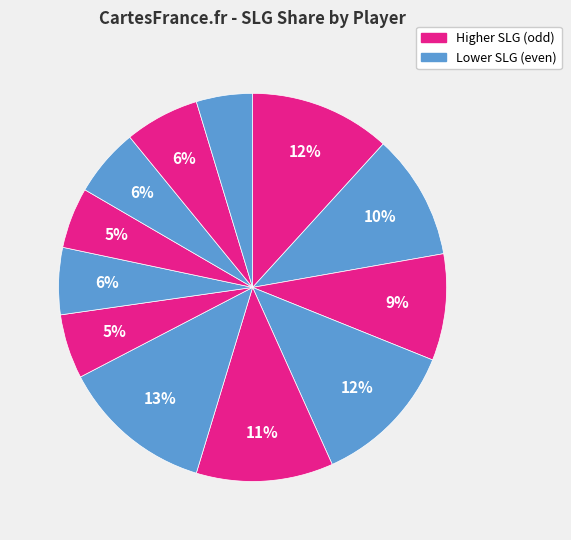

How many slices are in this pie chart?

12